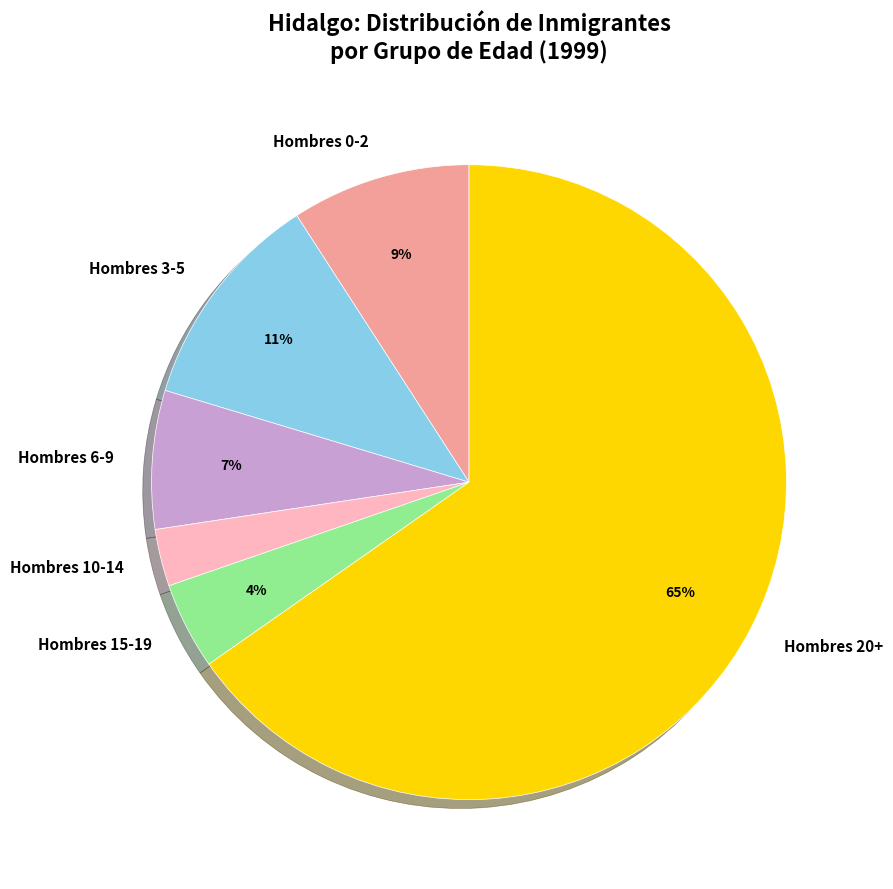

Which category has the smallest portion of the pie?

Hombres 10-14